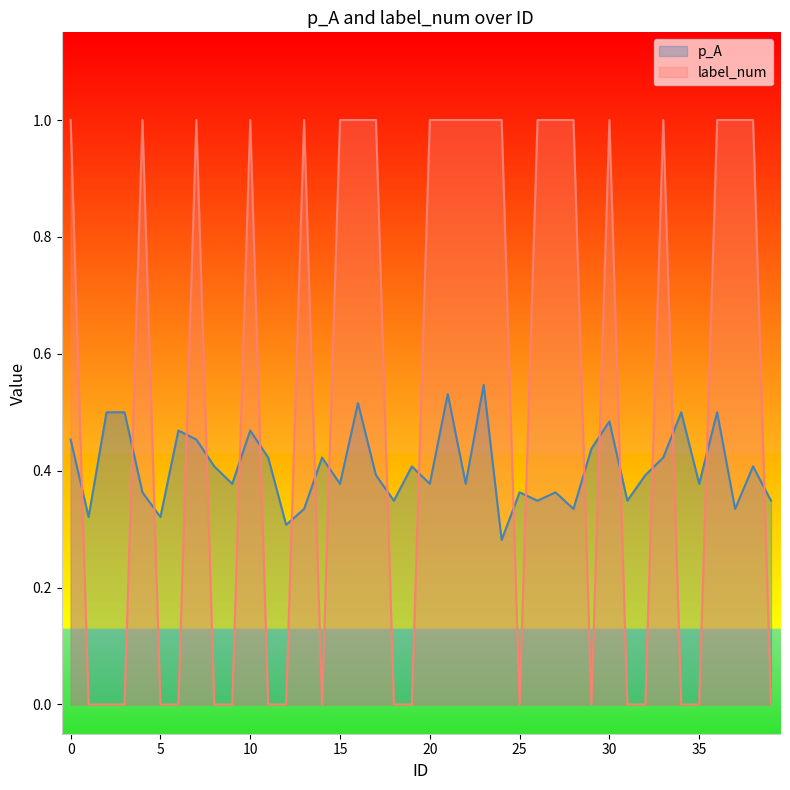

What is the total value across all series at 16?

1.5